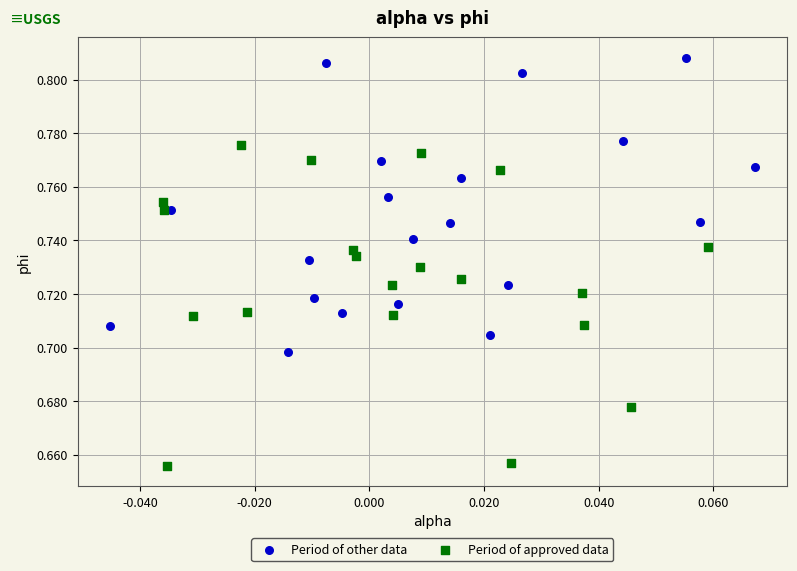

Which series contains the lowest Y value?

Period of approved data